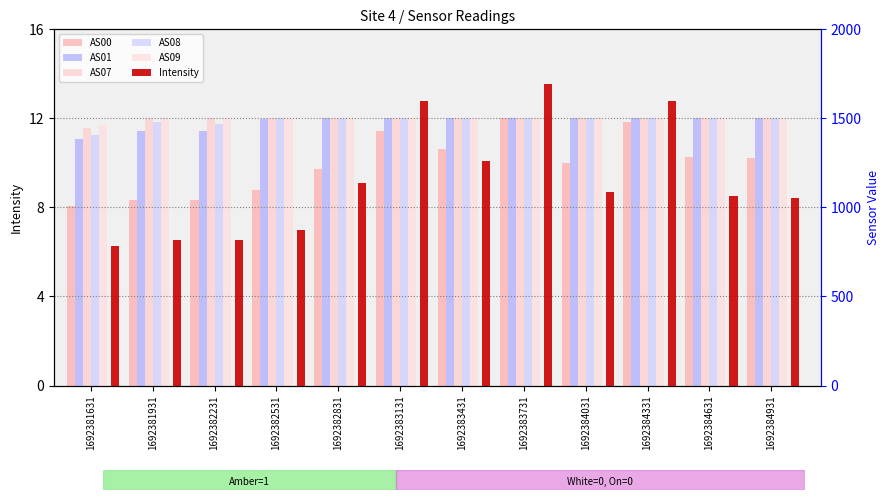

Between 1692381931 and 1692382831, which is larger?

1692382831